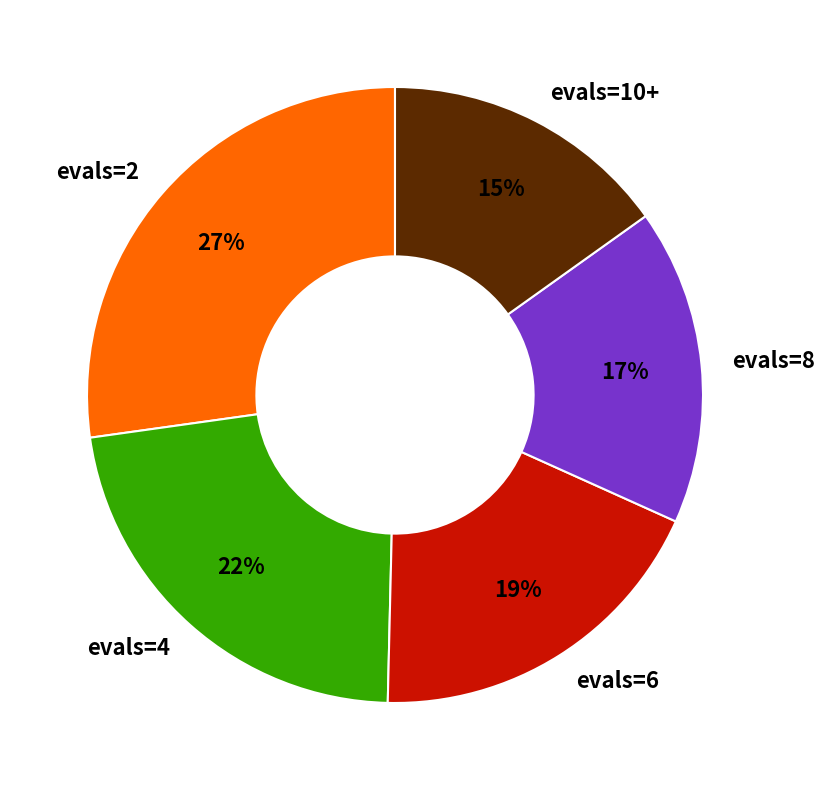

To the nearest percent, what is the difference between the largest and smallest slice percentages?

12%